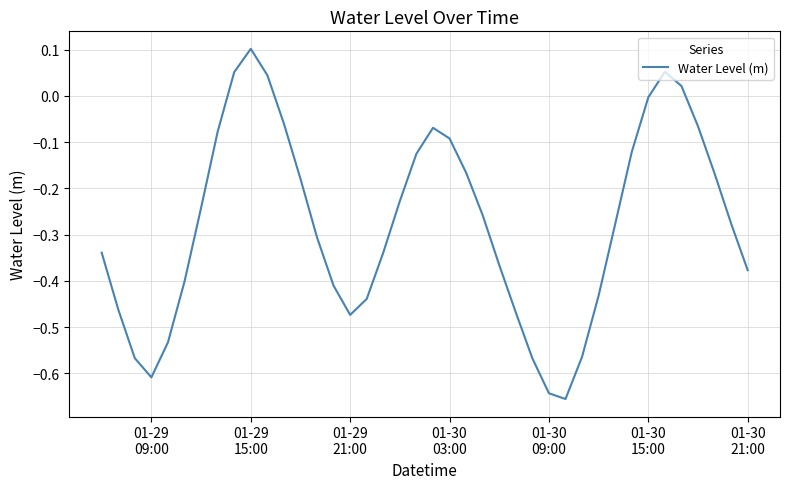

Does the chart display data point markers on the line(s)?

No